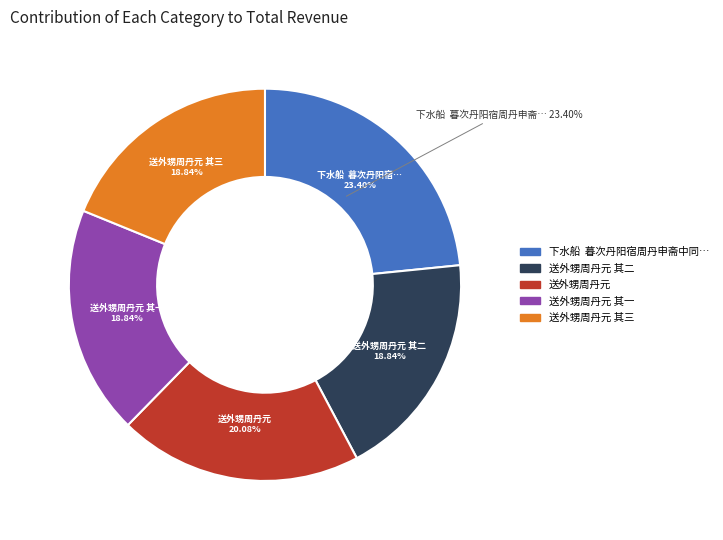

What percentage is the 送外甥周丹元 其三 slice, to the nearest percent?

19%